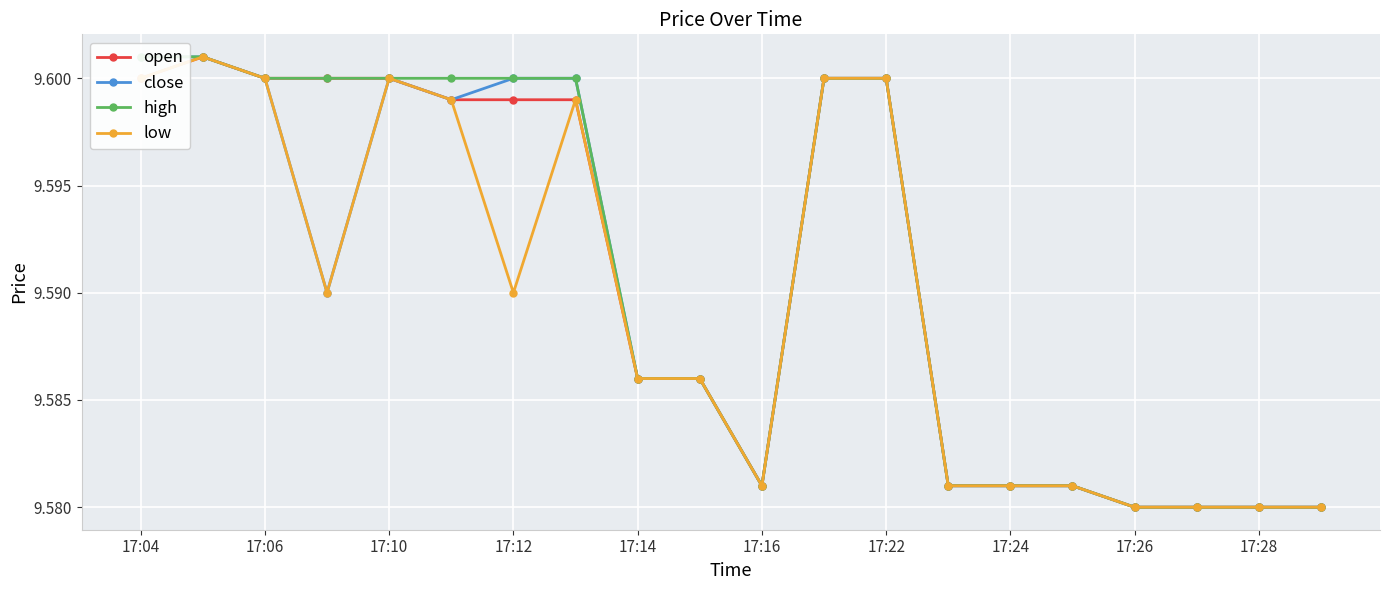

Between 17:10 and 17:06, which is larger?

17:06